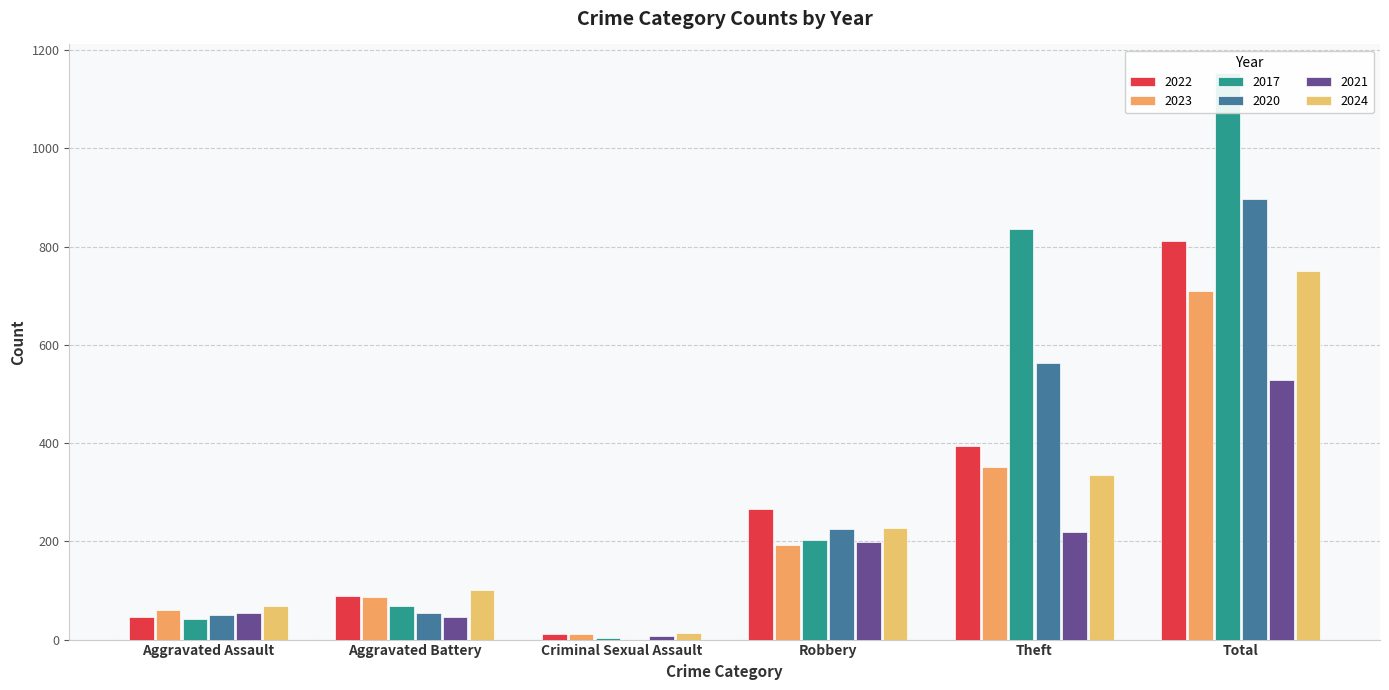

Which series changed the most between Criminal Sexual Assault and Robbery?

2022